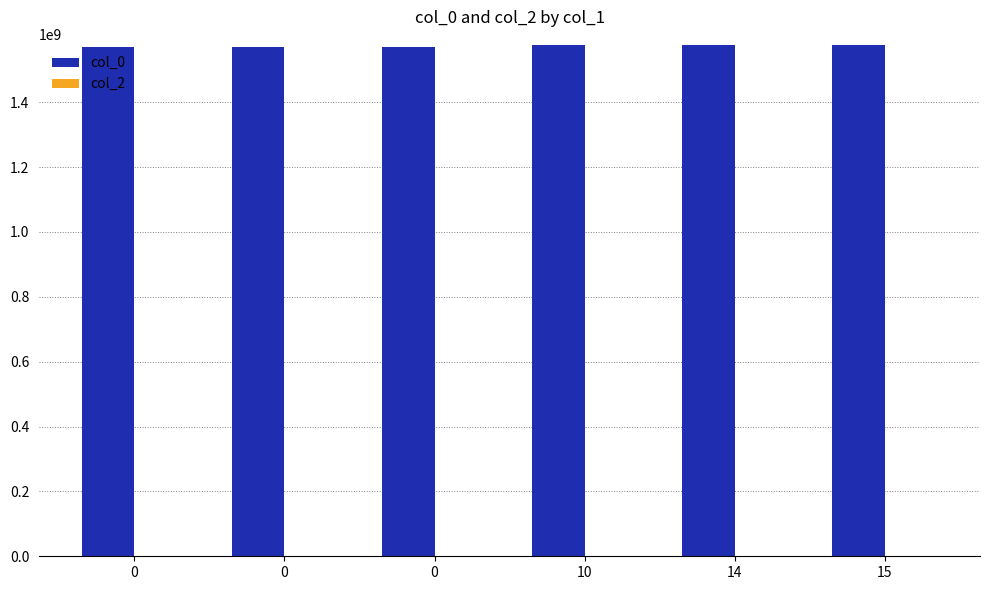

Does the chart contain any negative values?

No